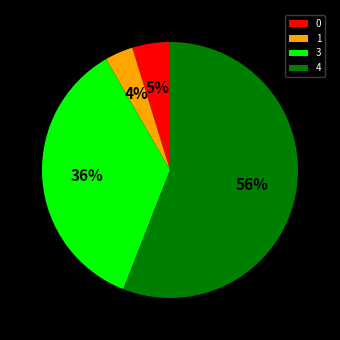

Do 1 and 0 together represent more than half of the pie?

No